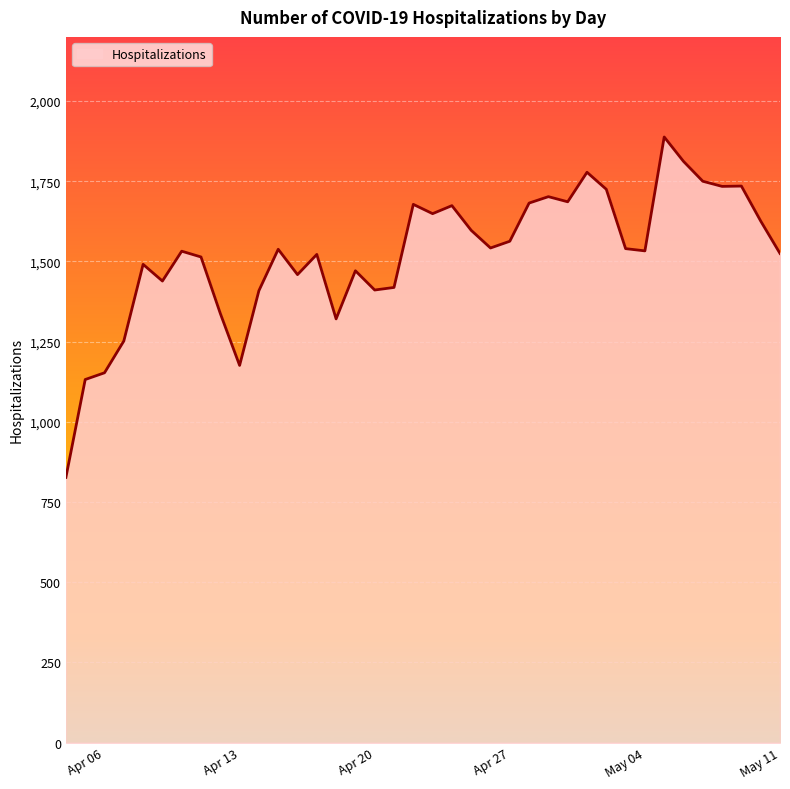

What is the maximum value shown in the chart?

1888